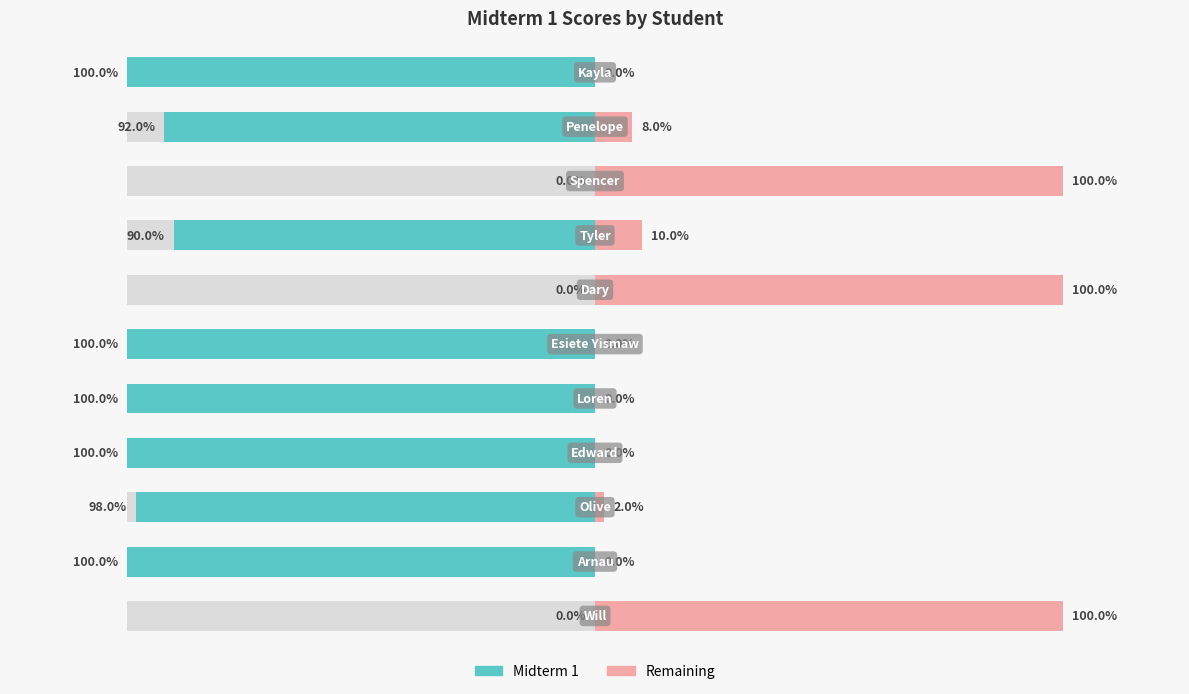

Which series has the largest range (max minus min)?

Midterm 1